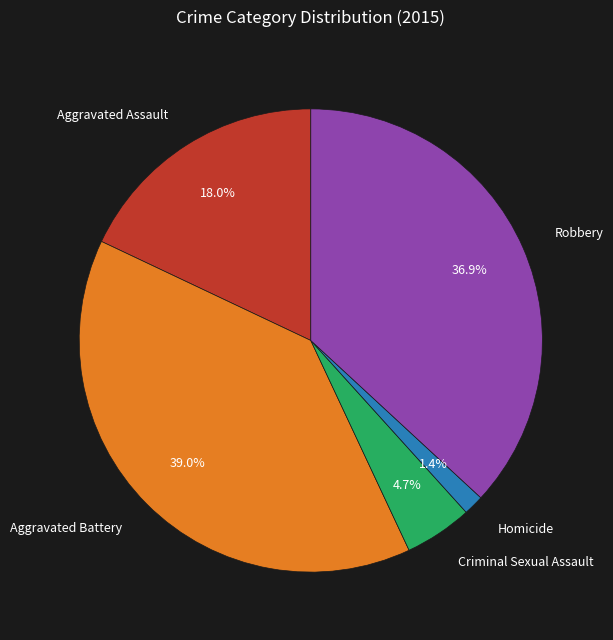

Do Aggravated Battery and Robbery together represent more than half of the pie?

Yes